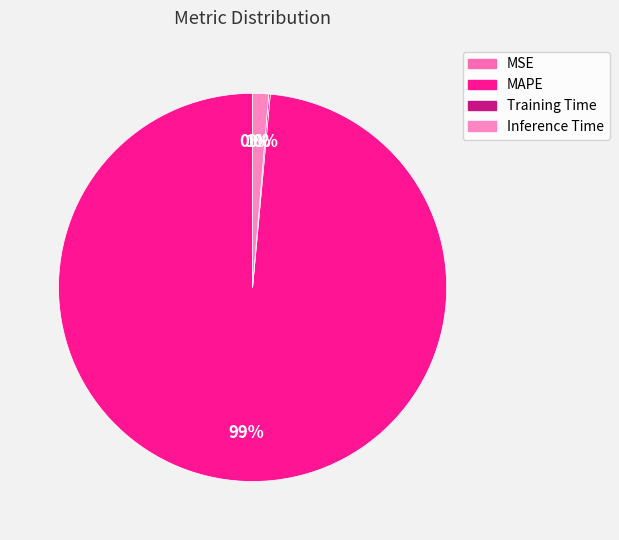

Rank the categories by value from lowest to highest.

MSE, Training Time, Inference Time, MAPE